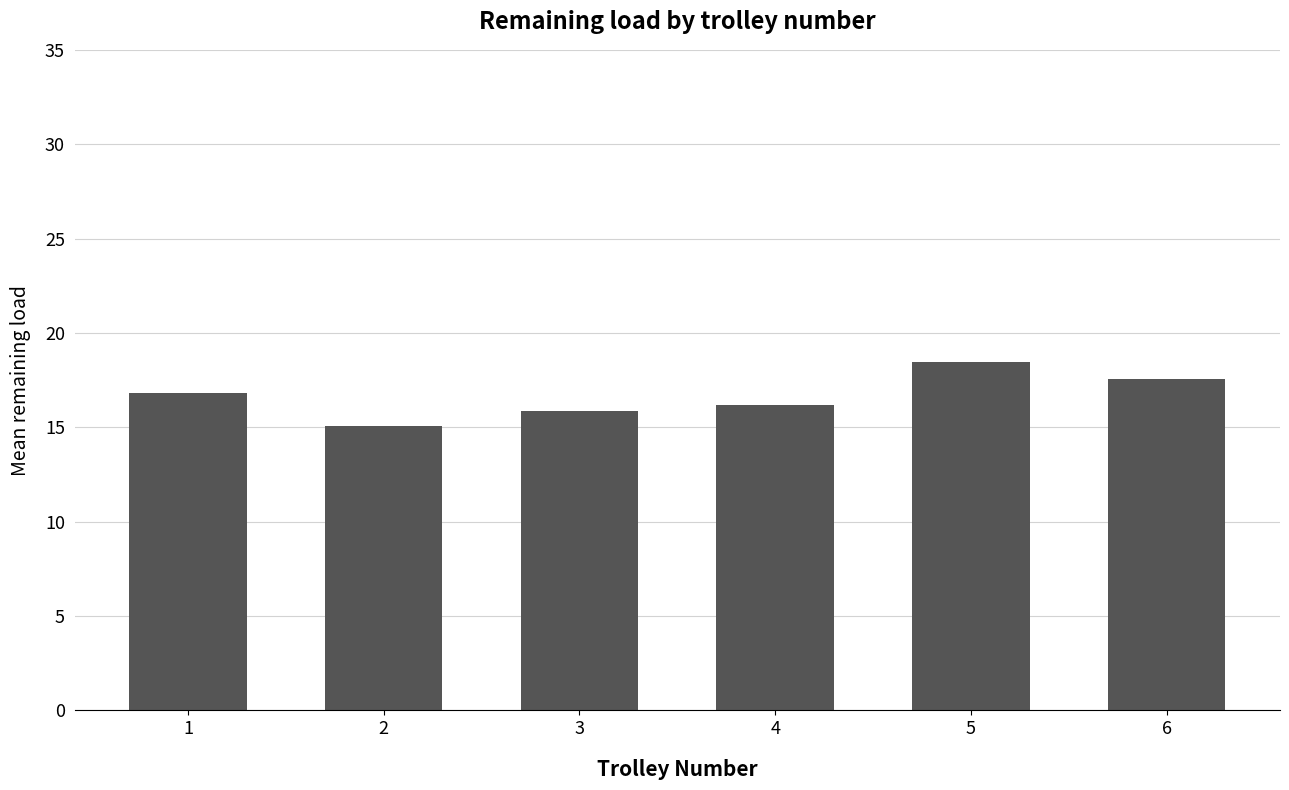

What is the difference between the maximum and minimum values?

3.4